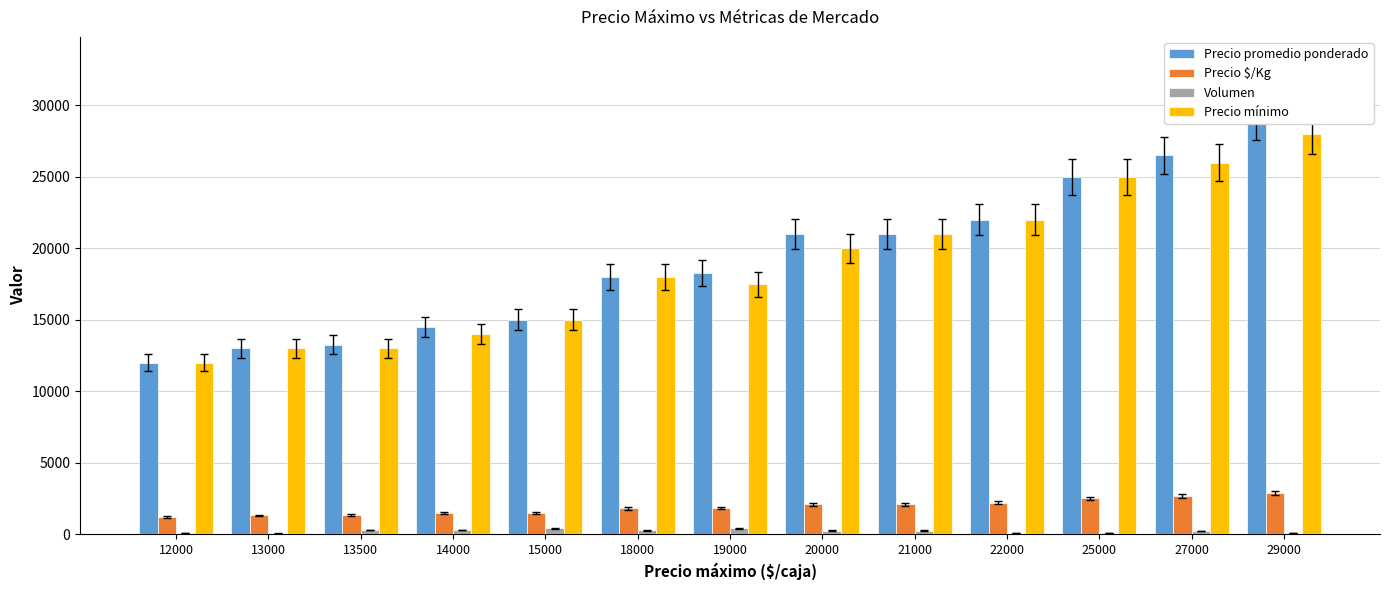

What is the sum of all Precio promedio ponderado values?

248500